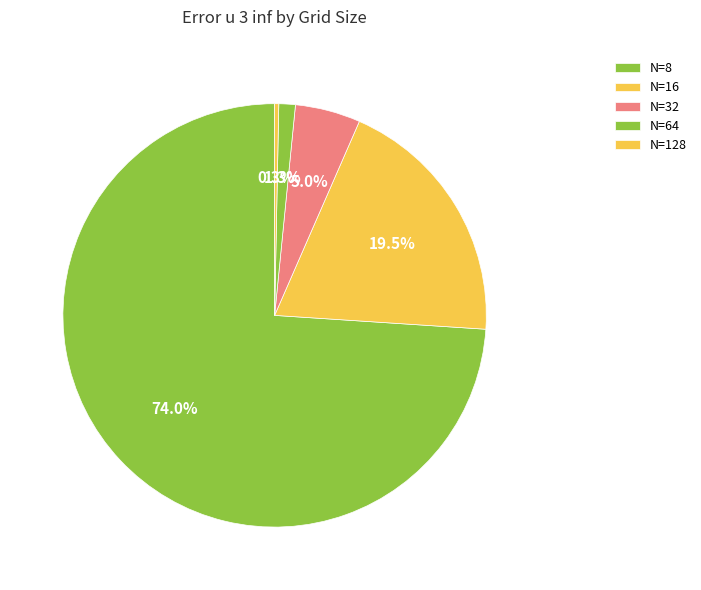

How many slices are in this pie chart?

5